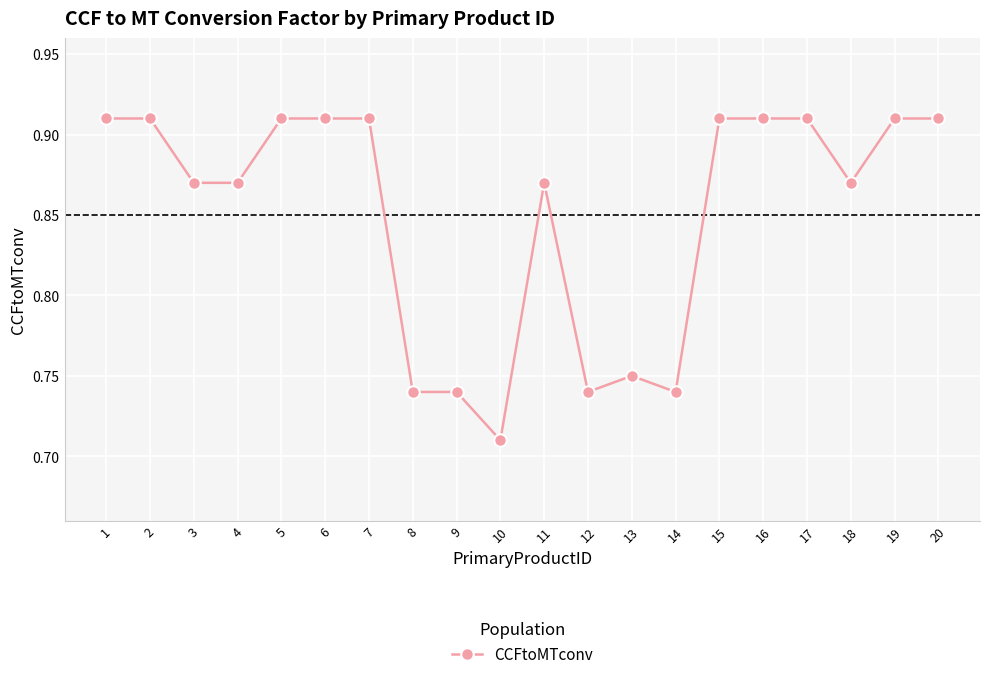

What is the change in value from 8 to 11?

+0.1